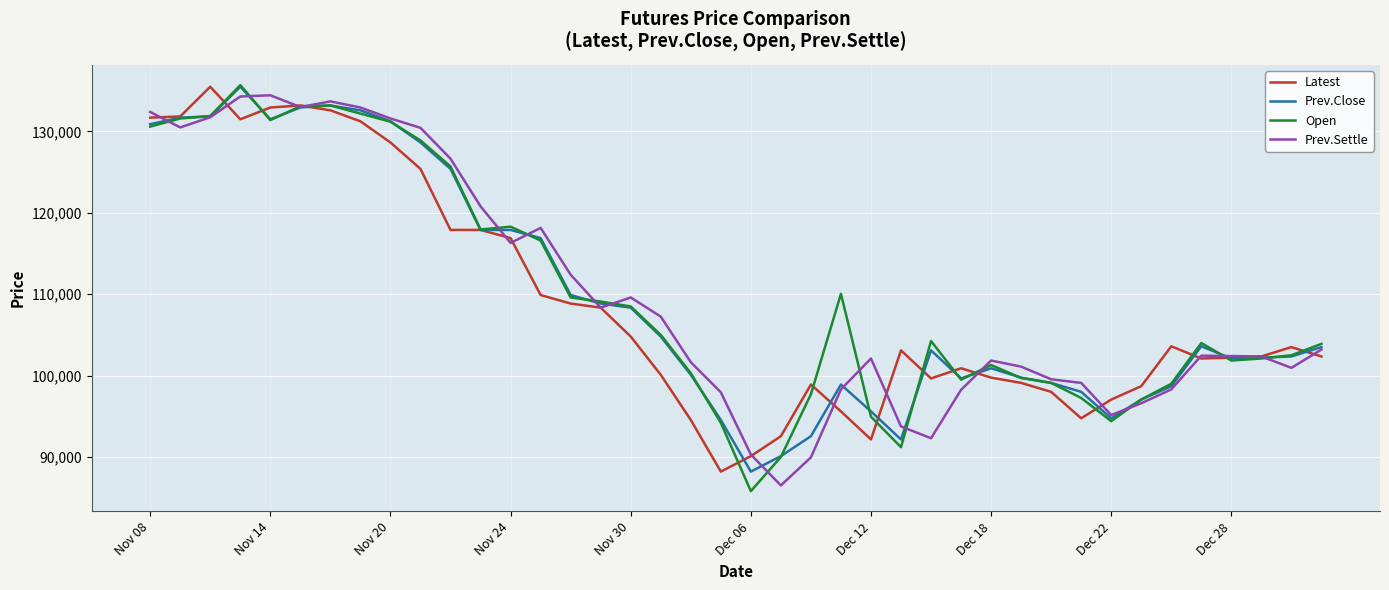

What is the maximum value for Latest?

135500